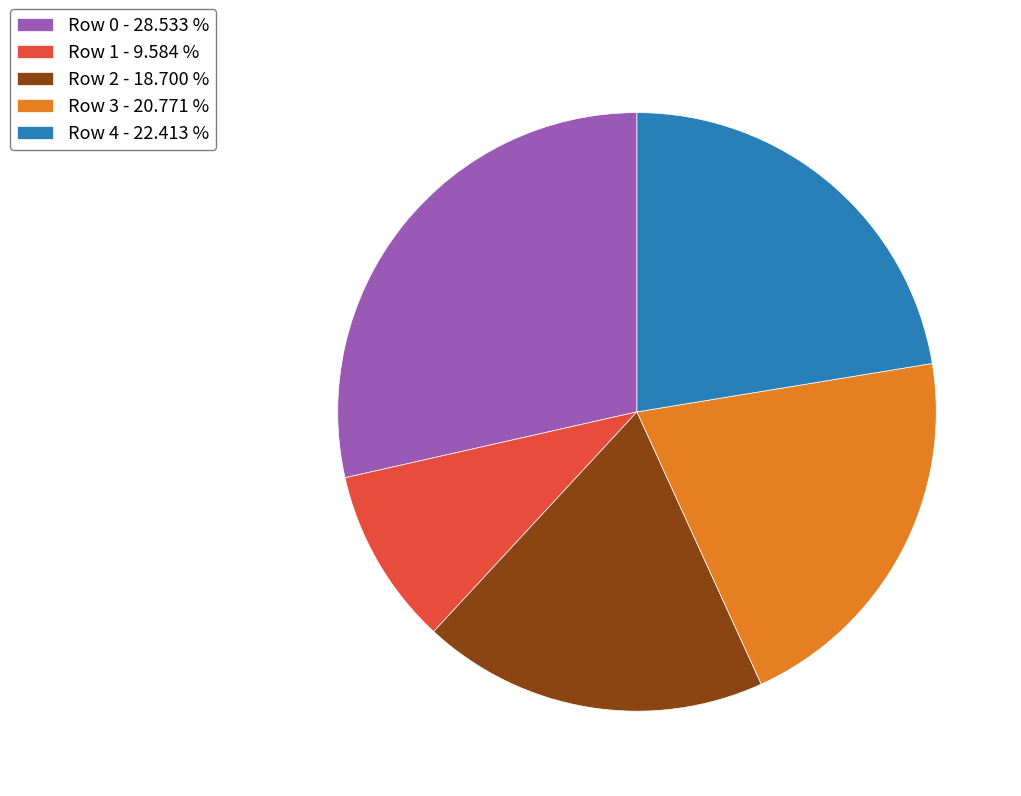

Approximately how many times larger is the value at Row 3 - 20.771 % compared to Row 0 - 28.533 %?

0.7